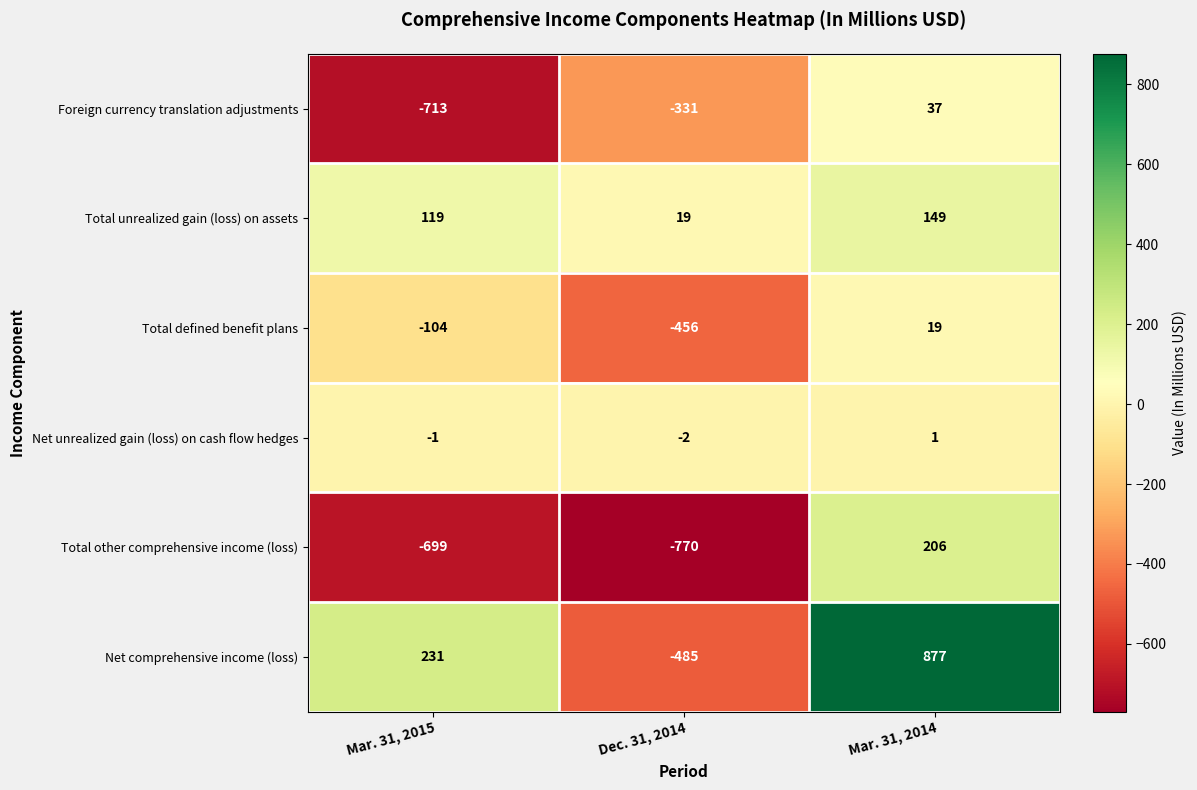

How many categories are shown in the chart?

3